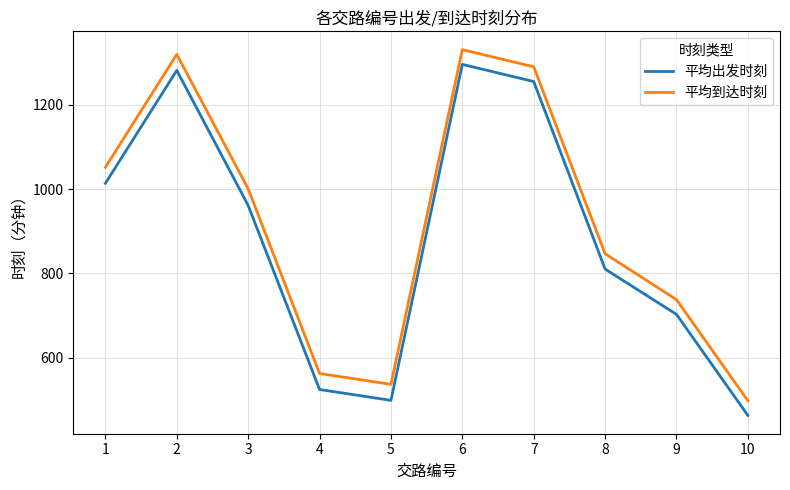

True or false: 平均出发时刻 has more than 2 interior local peaks.

False